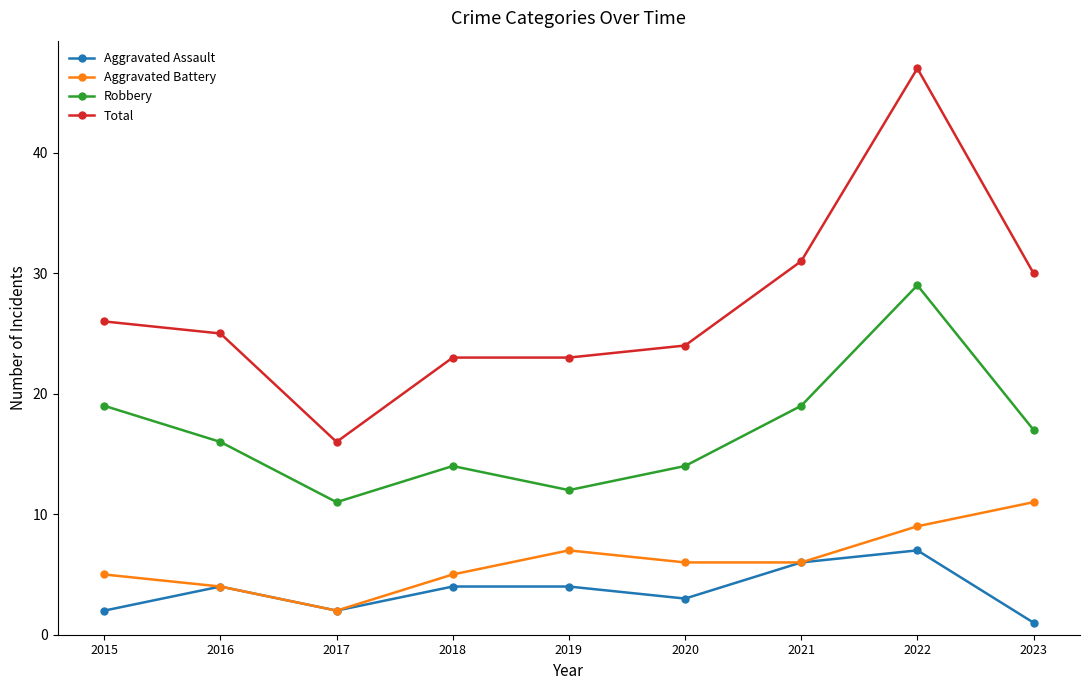

At which label does Aggravated Assault reach its peak?

2022